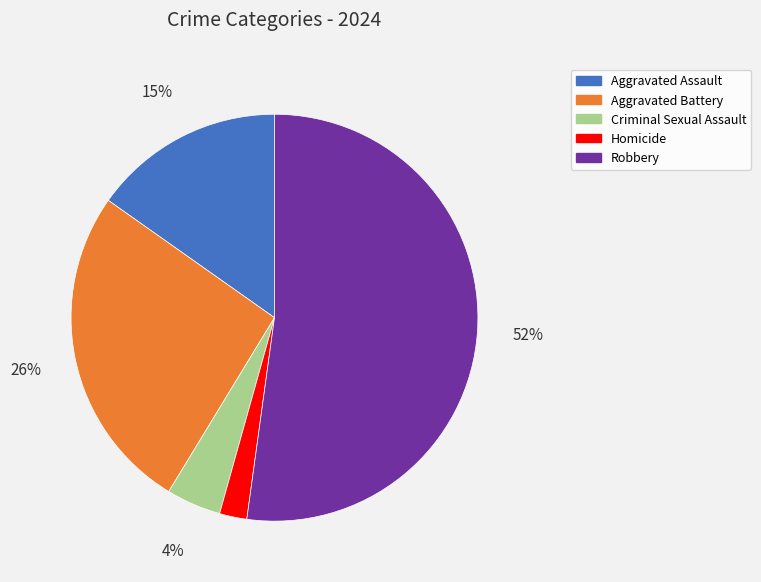

Do Aggravated Battery and Aggravated Assault together represent more than half of the pie?

No